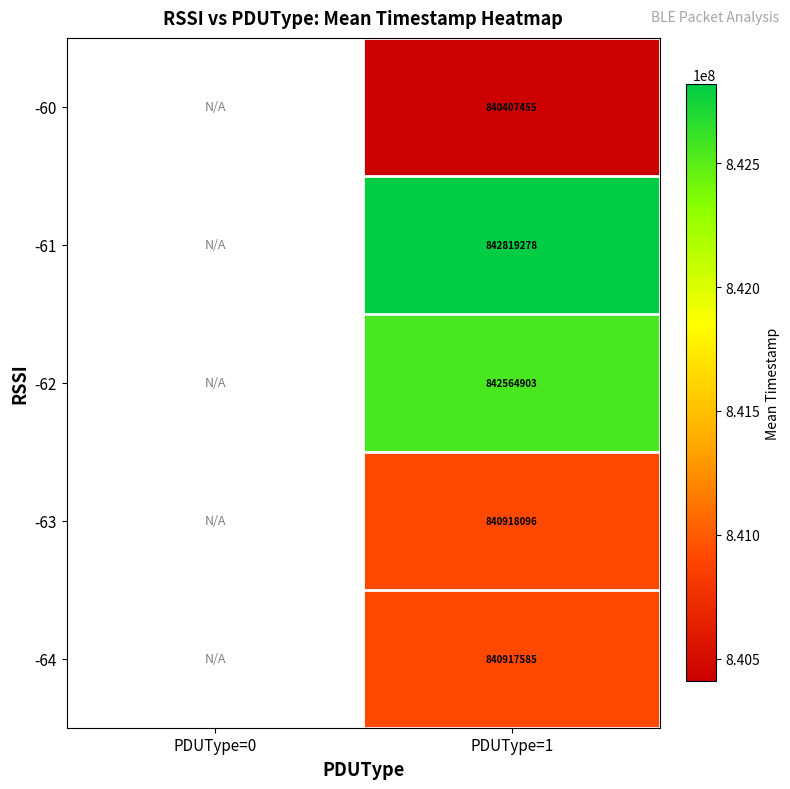

What is the spread (max minus min) of values at PDUType=1?

2411823.0